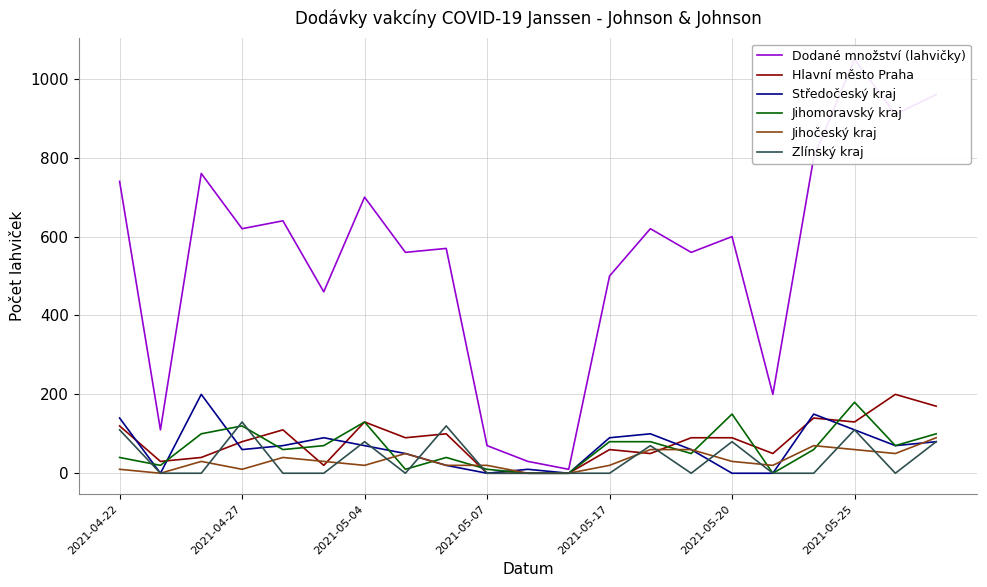

How many intersections are there between Jihomoravský kraj and Hlavní město Praha?

9